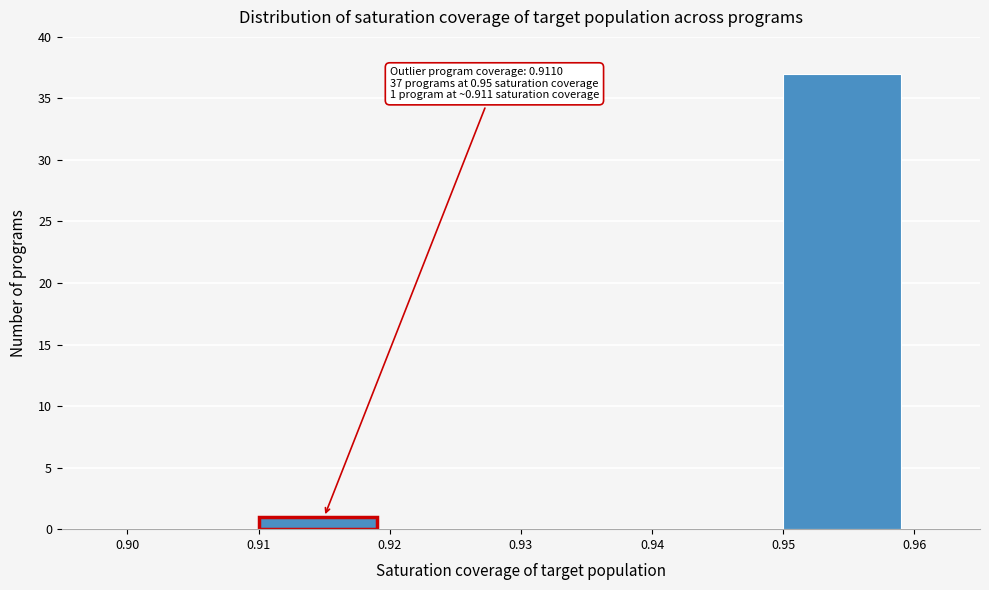

Which range on the x-axis has the tallest bar?

0.95 to 0.96